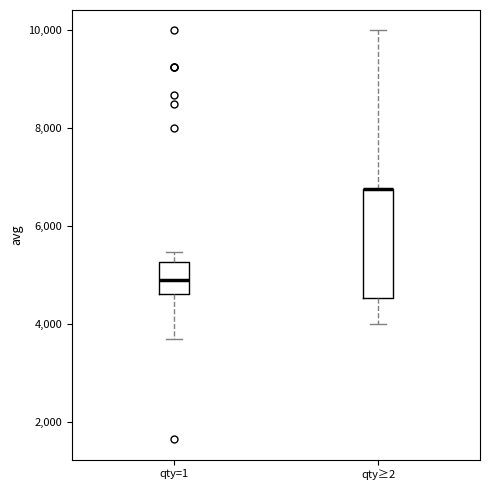

Reading left to right, transcribe this box plot: for each box, give where its median line is, the range the box spans, and where its two whiskers end, as read against the y-axis. The values are not printed on the chart, so give them approximately, as read against the axis.

qty=1: median 5000, box 4600 to 5200, whiskers 3600 to 5400
qty≥2: median 6800 (drawn on the box's upper edge), box 4600 to 6800, whiskers 4000 to 10000